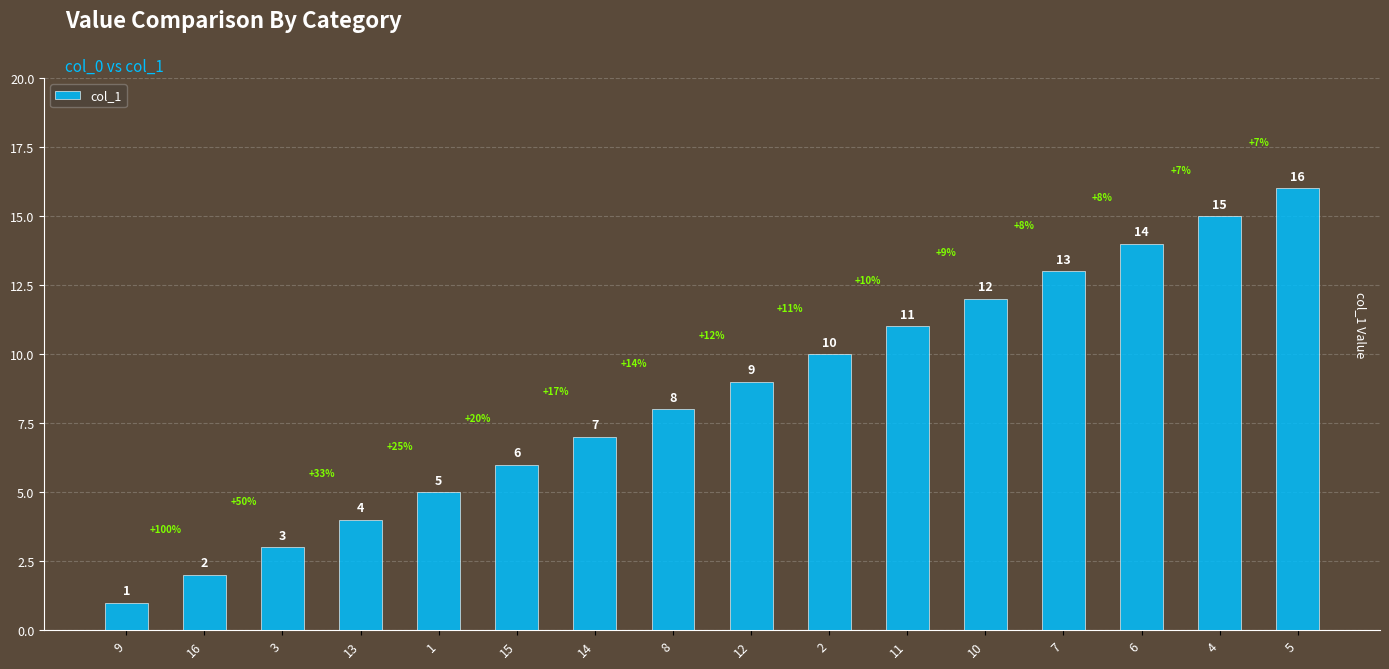

Does the chart contain any negative values?

No